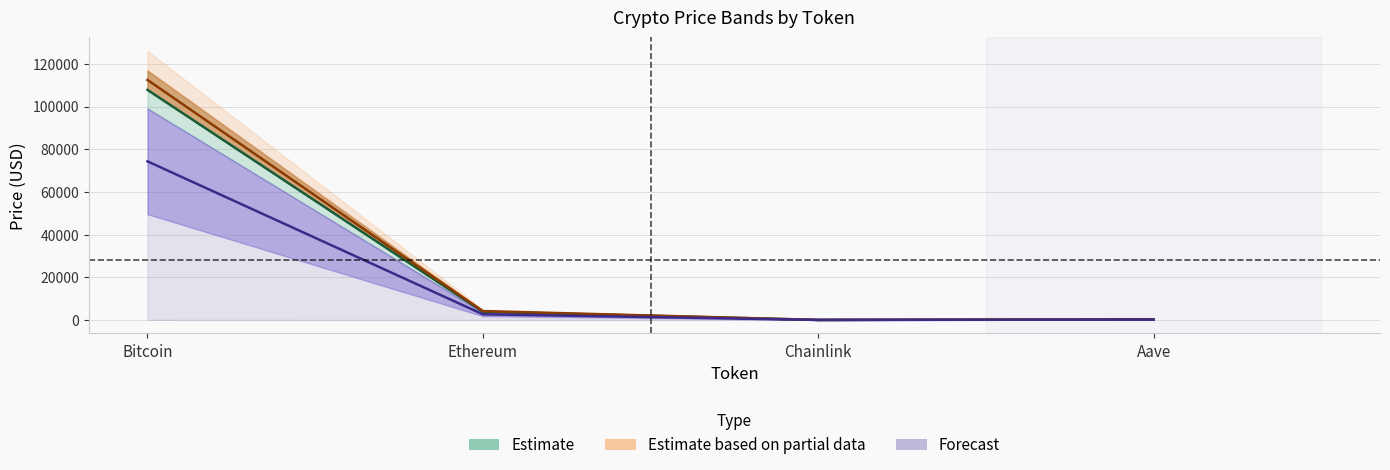

At which label does price24hAgo reach its minimum?

Chainlink